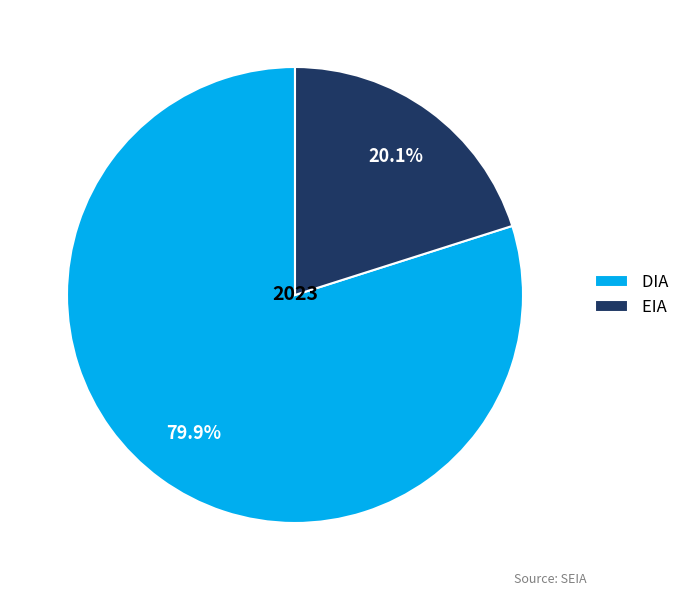

To the nearest percent, what is the difference between the largest and smallest slice percentages?

60%